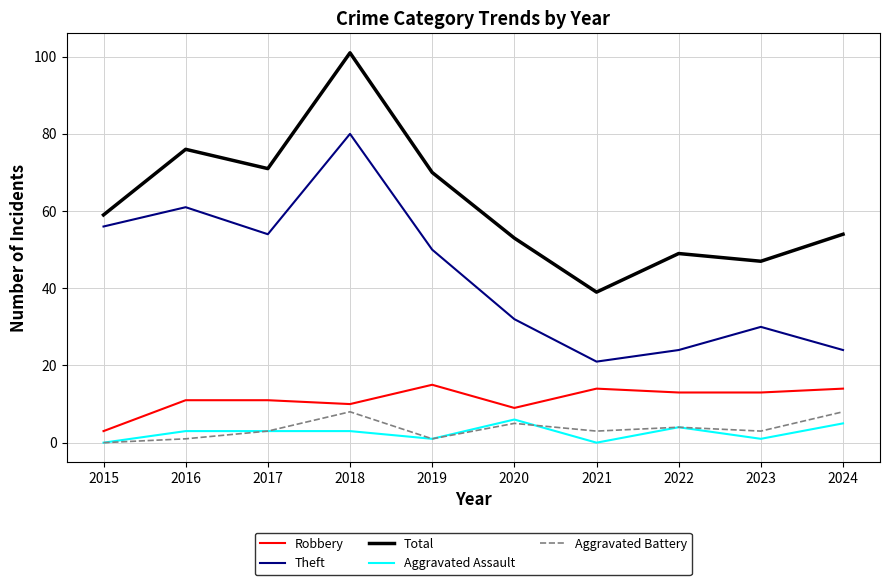

At which label does Theft reach its peak?

2018